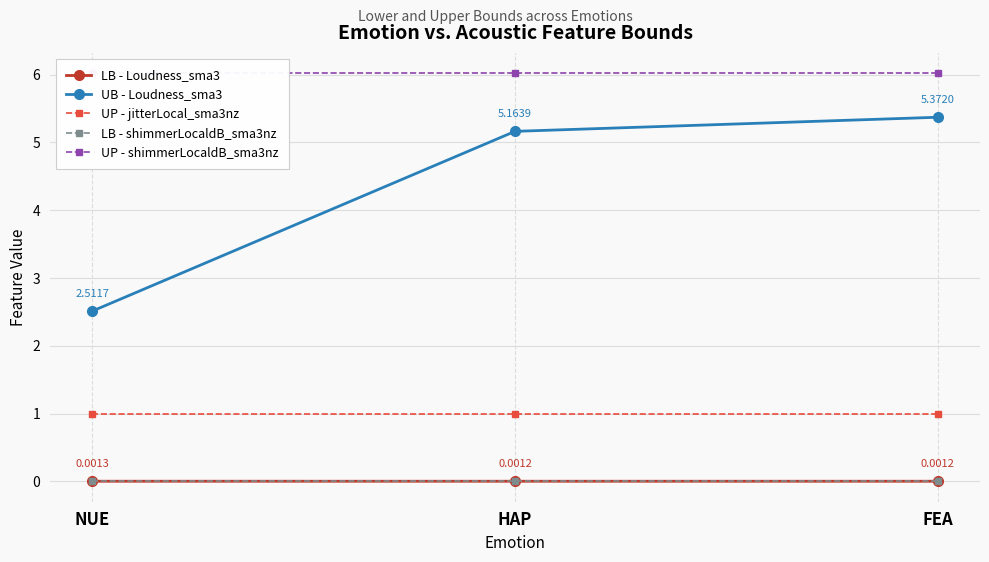

Reading left to right, transcribe all the data shown in this chart.

LB - Loudness_sma3: 0.0	0.0	0.0
UB - Loudness_sma3: 2.5	5.2	5.4
UP - jitterLocal_sma3nz: 1.0	1.0	1.0
LB - shimmerLocaldB_sma3nz: 0.0	0.0	0.0
UP - shimmerLocaldB_sma3nz: 6.0	6.0	6.0